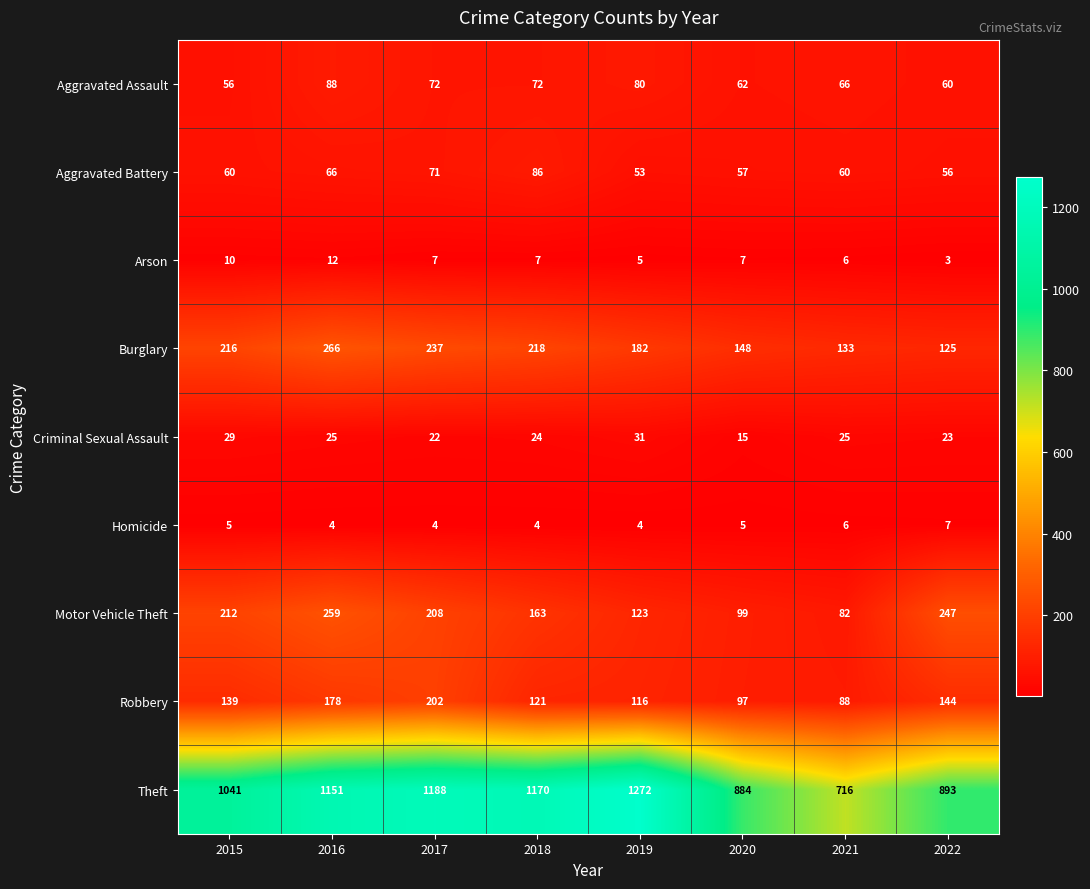

Which series has the largest total across all categories?

Theft